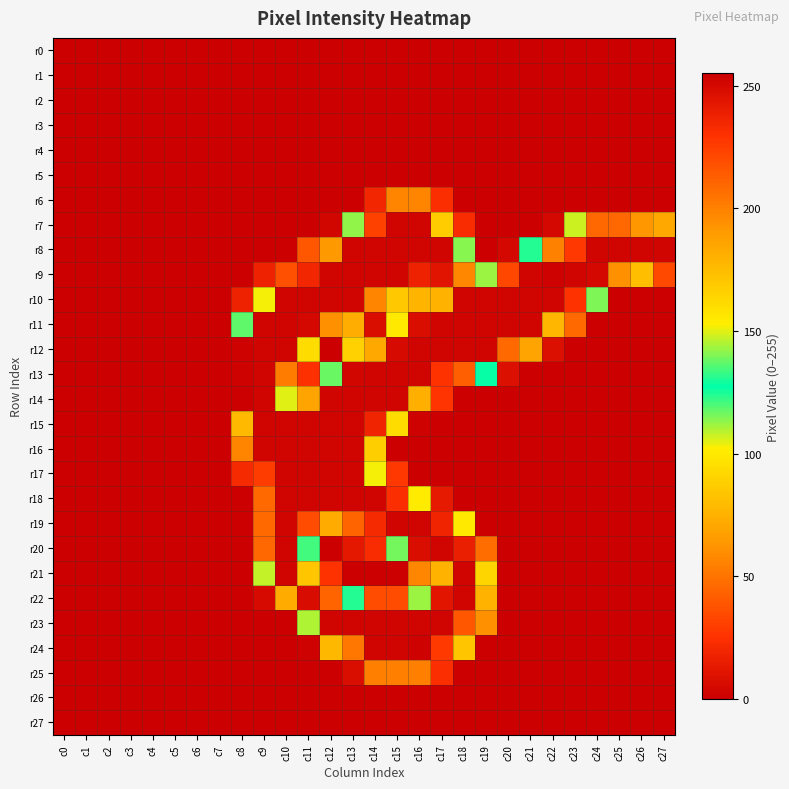

At how many categories does at least one series exceed 103?

20